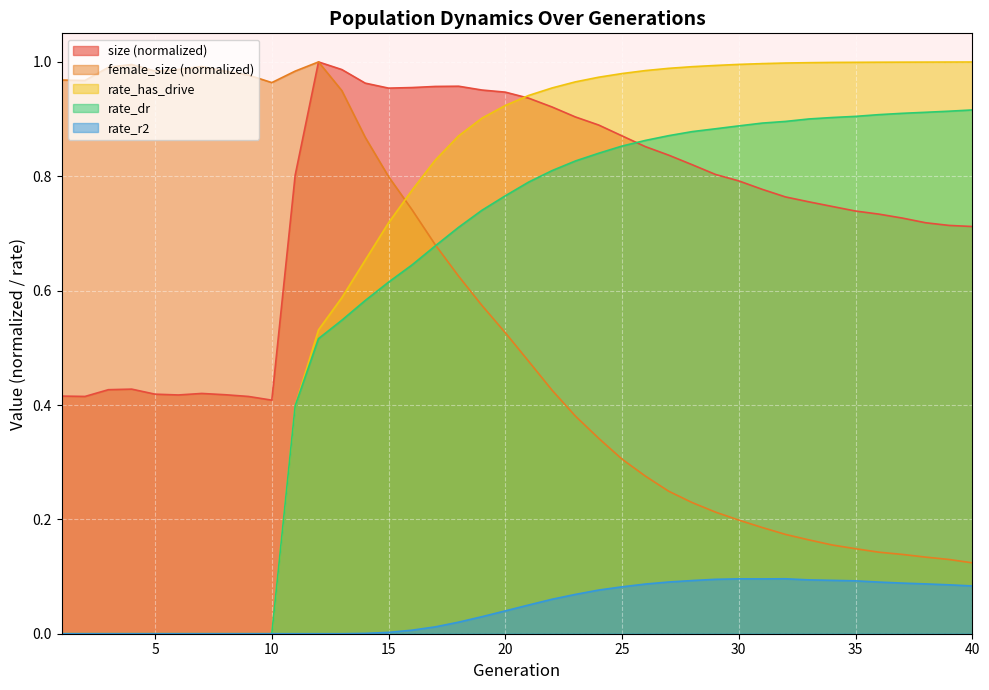

How many interior local valleys does the female_size series have?

3